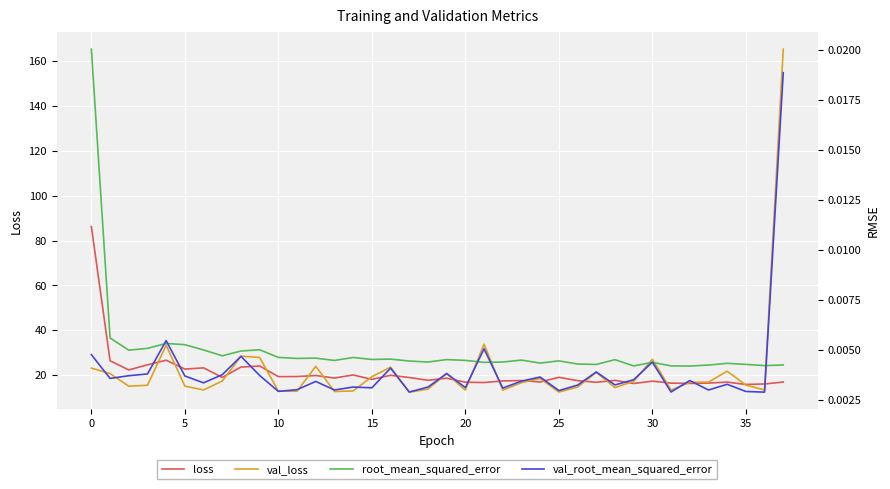

What is the label of the 5th point from the right?

33